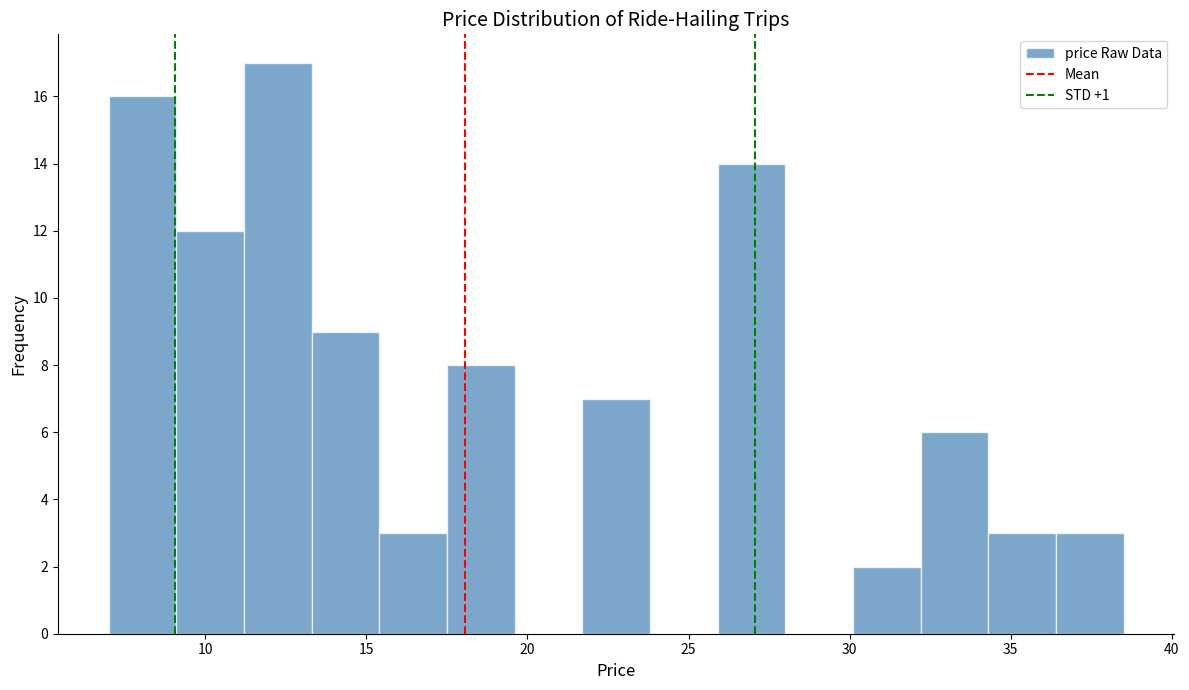

Which range on the x-axis has the tallest bar?

11.2 to 13.3